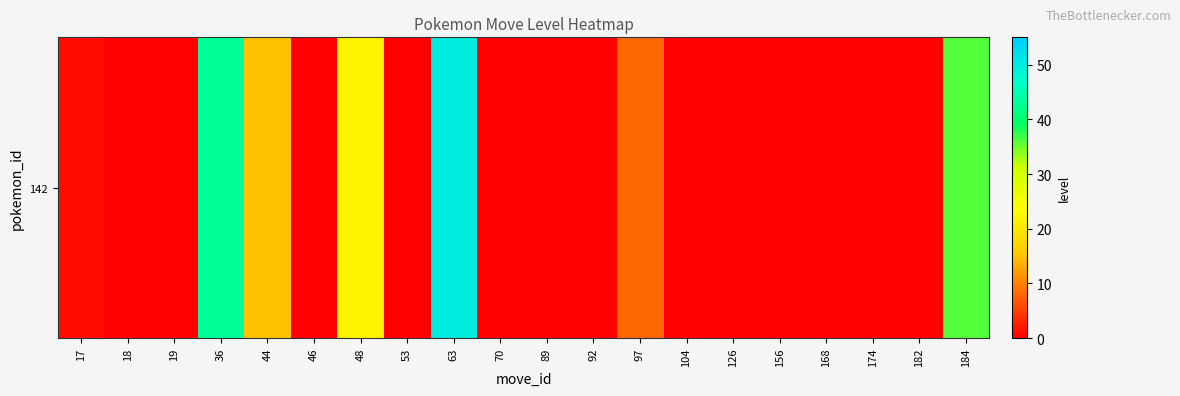

Count the number of categories in the chart.

20